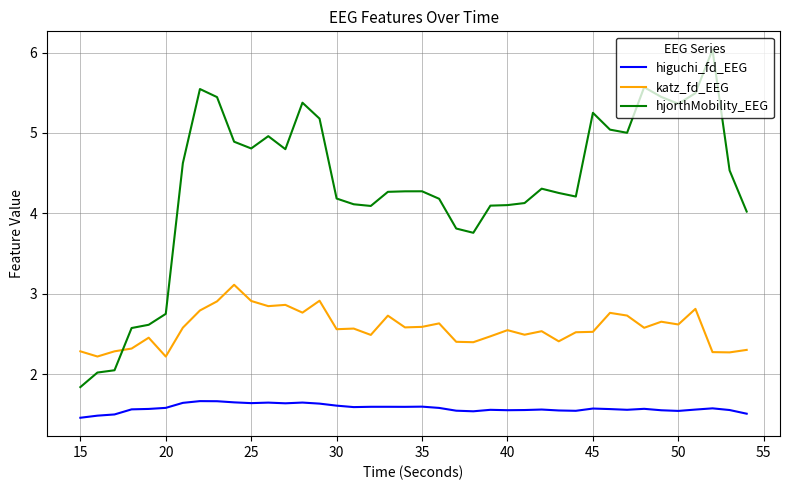

What is the greatest value displayed?

6.0